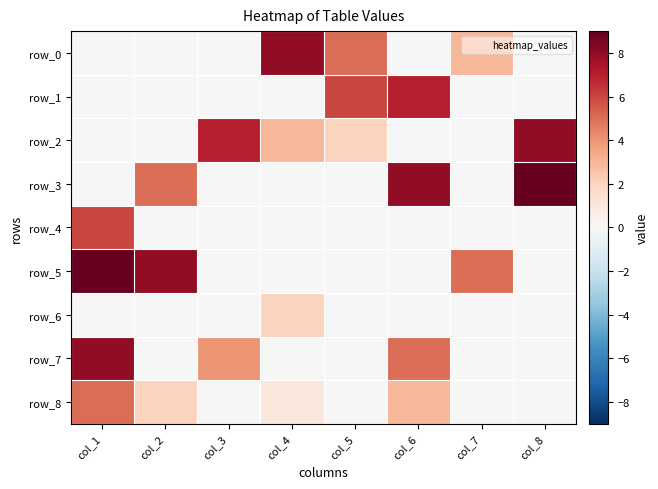

At col_6, list the series in order from smallest to largest.

row_0, row_2, row_4, row_5, row_6, row_8, row_7, row_1, row_3